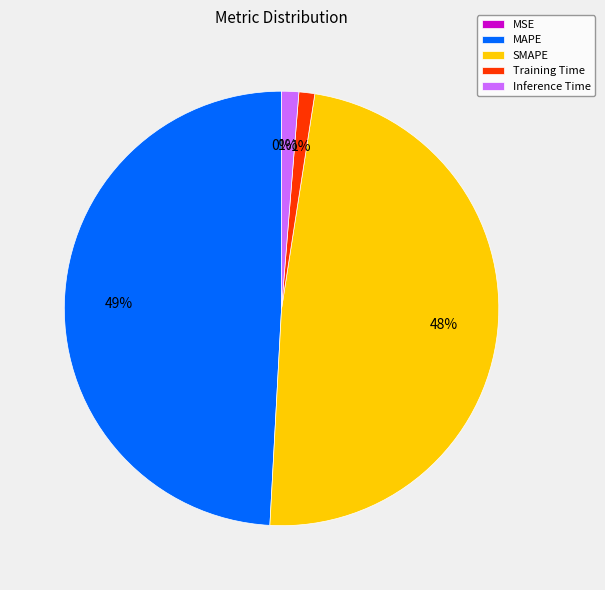

Is there any slice that represents more than half of the pie?

No